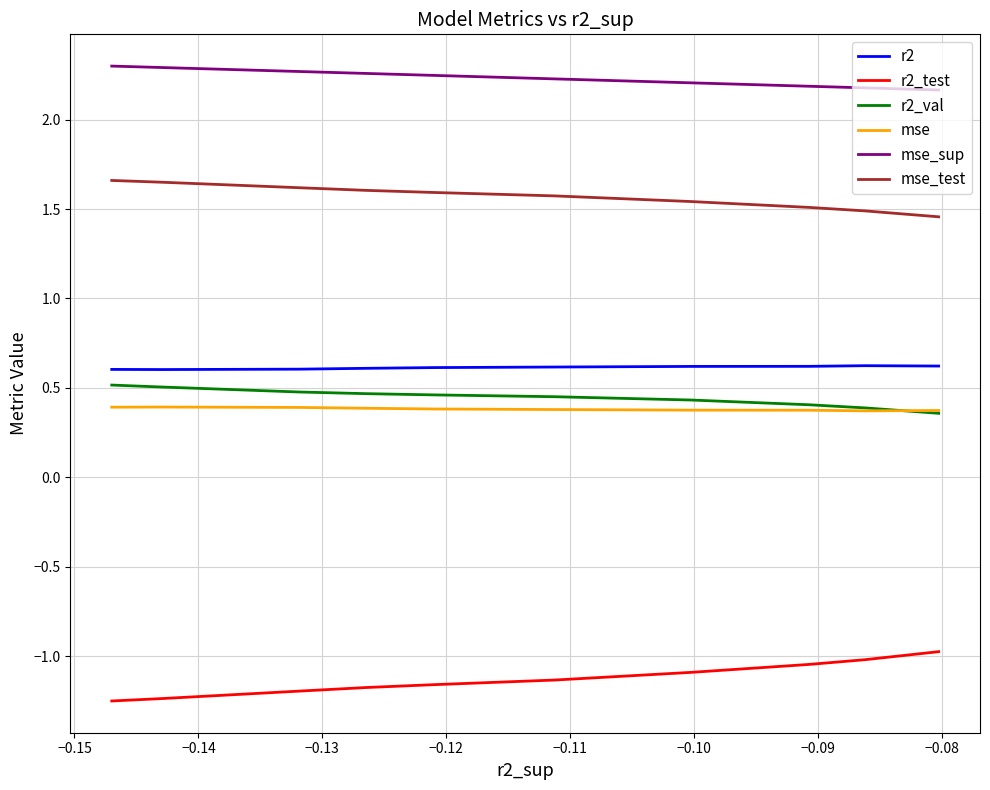

At −0.14, list the series in order from smallest to largest.

r2_test, mse, r2_val, r2, mse_test, mse_sup